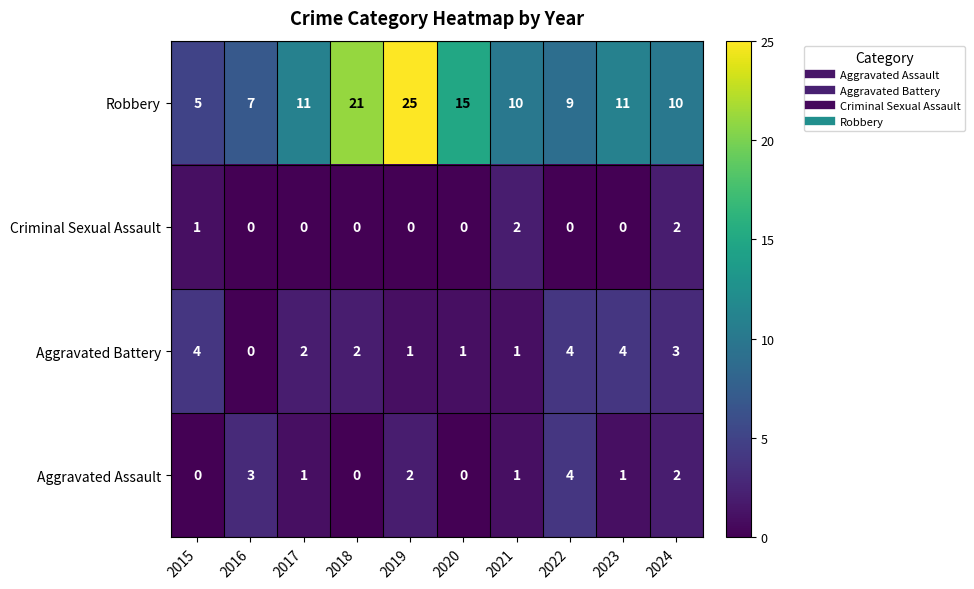

How many Aggravated Assault values are between 0 and 2?

8